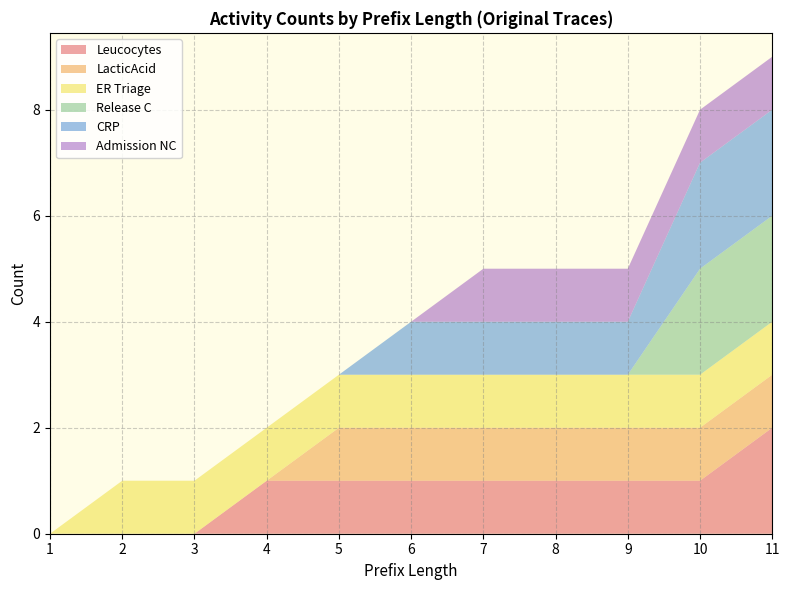

Reading left to right, list all the values displayed in this chart.

Leucocytes: 1=0	2=0	3=0	4=1	5=1	6=1	7=1	8=1	9=1	10=1	11=2
LacticAcid: 1=0	2=0	3=0	4=0	5=1	6=1	7=1	8=1	9=1	10=1	11=1
ER Triage: 1=0	2=1	3=1	4=1	5=1	6=1	7=1	8=1	9=1	10=1	11=1
Release C: 1=0	2=0	3=0	4=0	5=0	6=0	7=0	8=0	9=0	10=2	11=2
CRP: 1=0	2=0	3=0	4=0	5=0	6=1	7=1	8=1	9=1	10=2	11=2
Admission NC: 1=0	2=0	3=0	4=0	5=0	6=0	7=1	8=1	9=1	10=1	11=1